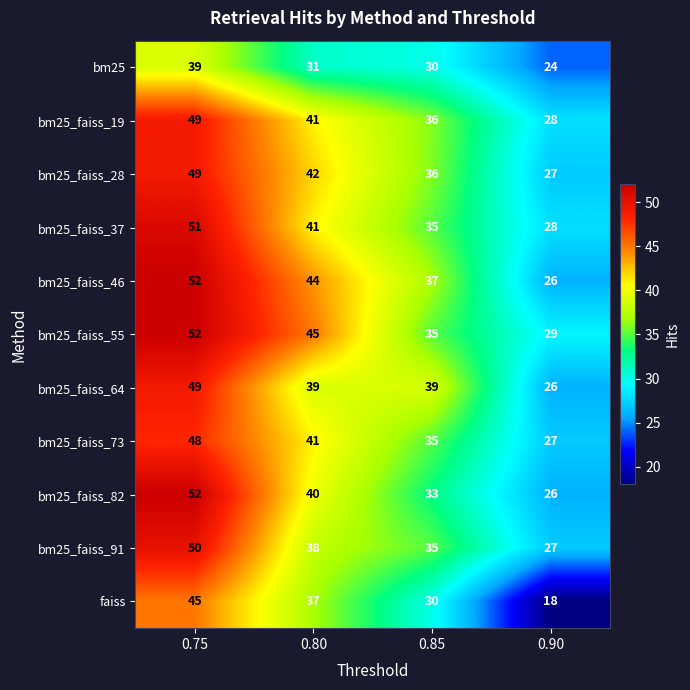

What is the spread (max minus min) of values at 0.85?

9